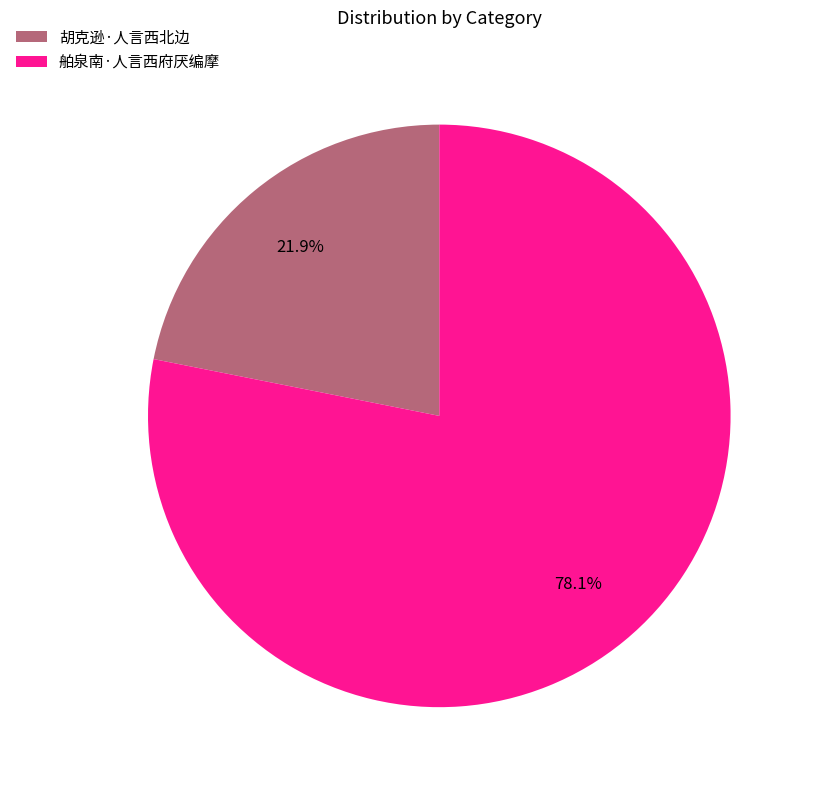

To the nearest percent, what is the difference between the 胡克逊·人言西北边 and 舶泉南·人言西府厌编摩 slice percentages?

56%